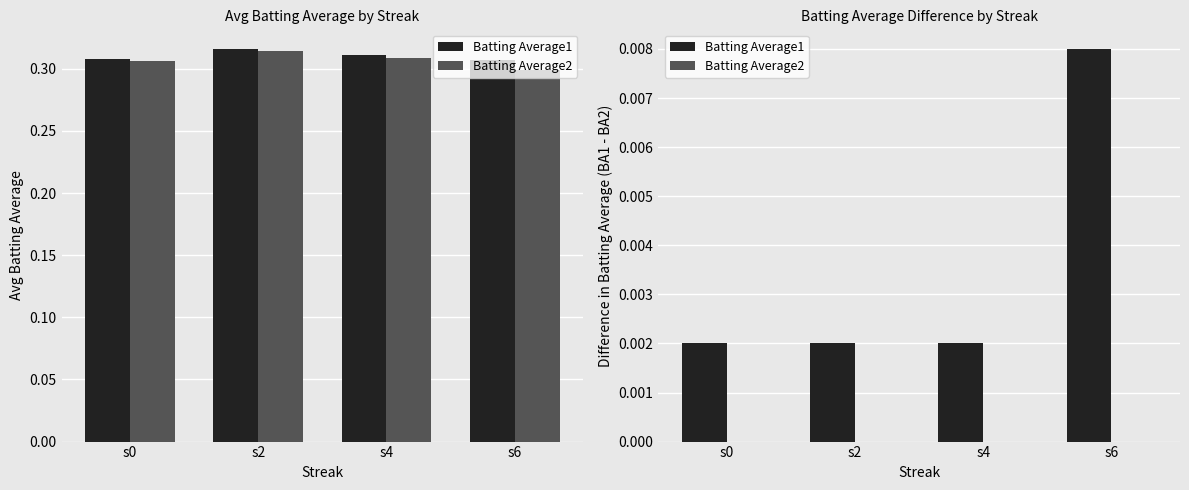

True or false: Batting Average2 has a value of 0.0 at s2.

True